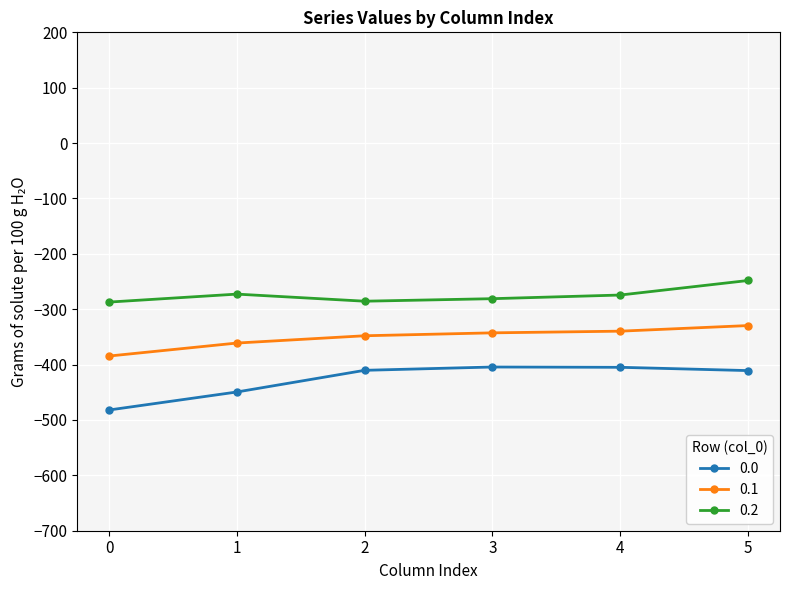

What are all the series names shown in the legend?

0.0, 0.1, 0.2